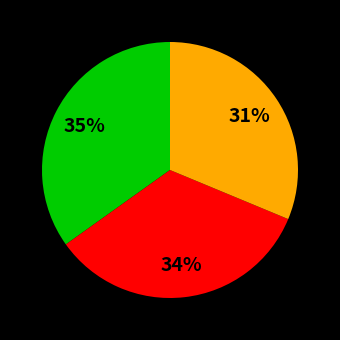

To the nearest percent, what is the average slice percentage?

33%